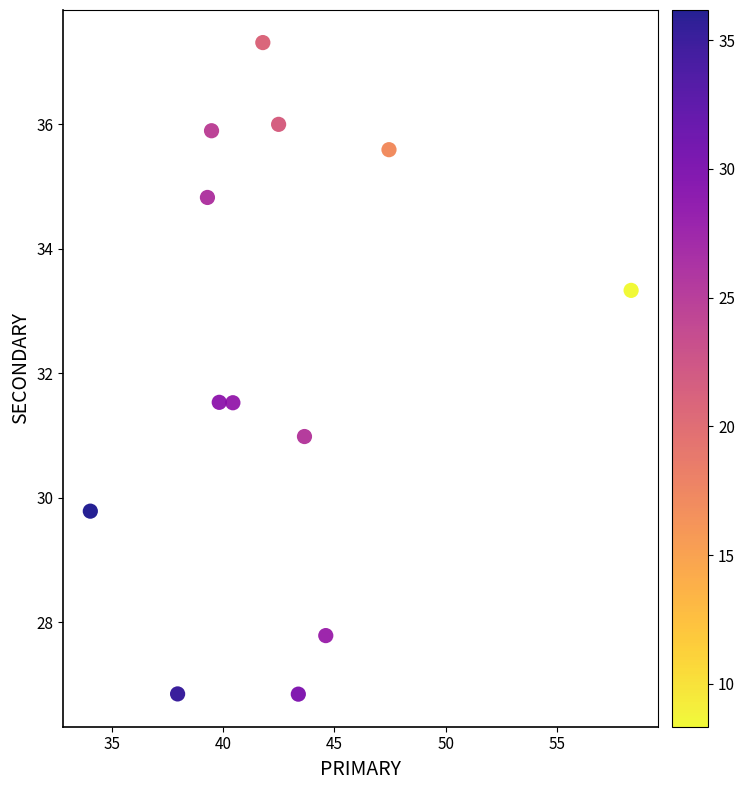

What is the range of X values (max minus min)?

24.3